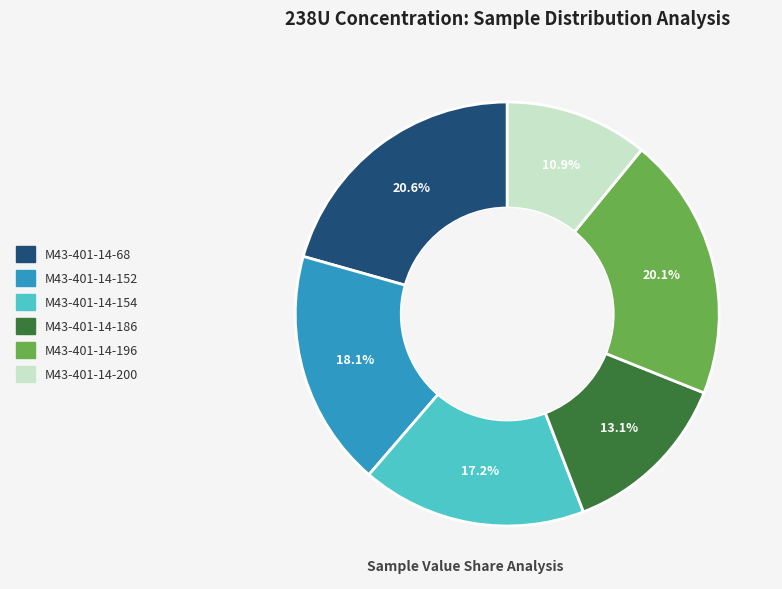

Count the number of slices in the pie.

6